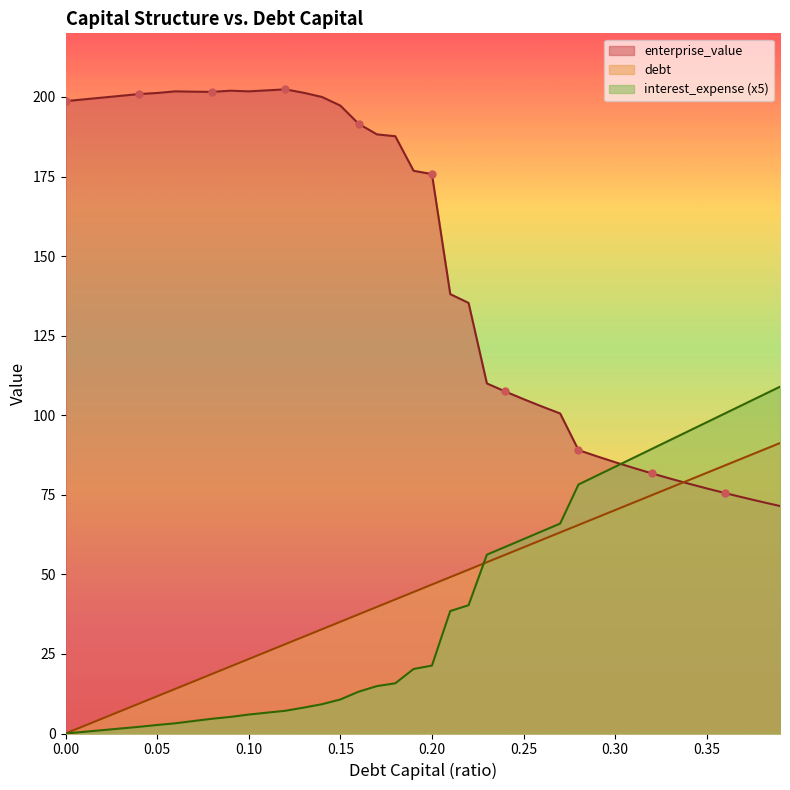

True or false: interest_expense and debt_capital cross at least once.

True